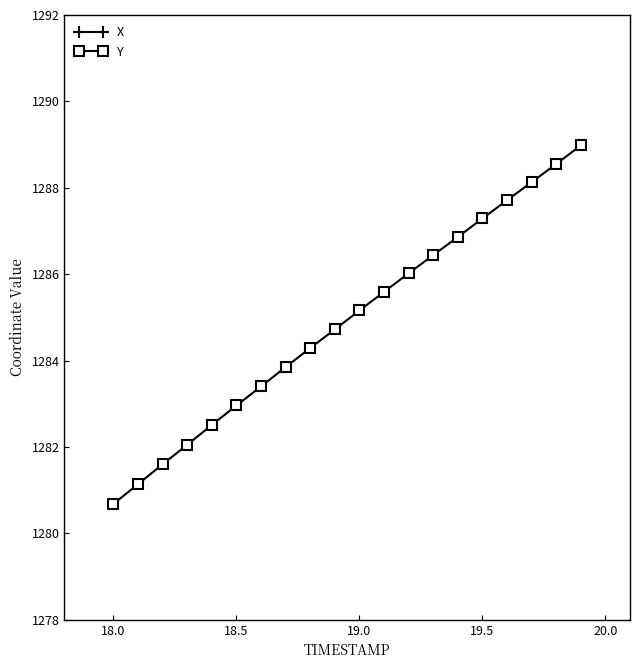

Rank the series by their average value, from lowest to highest.

Y, X